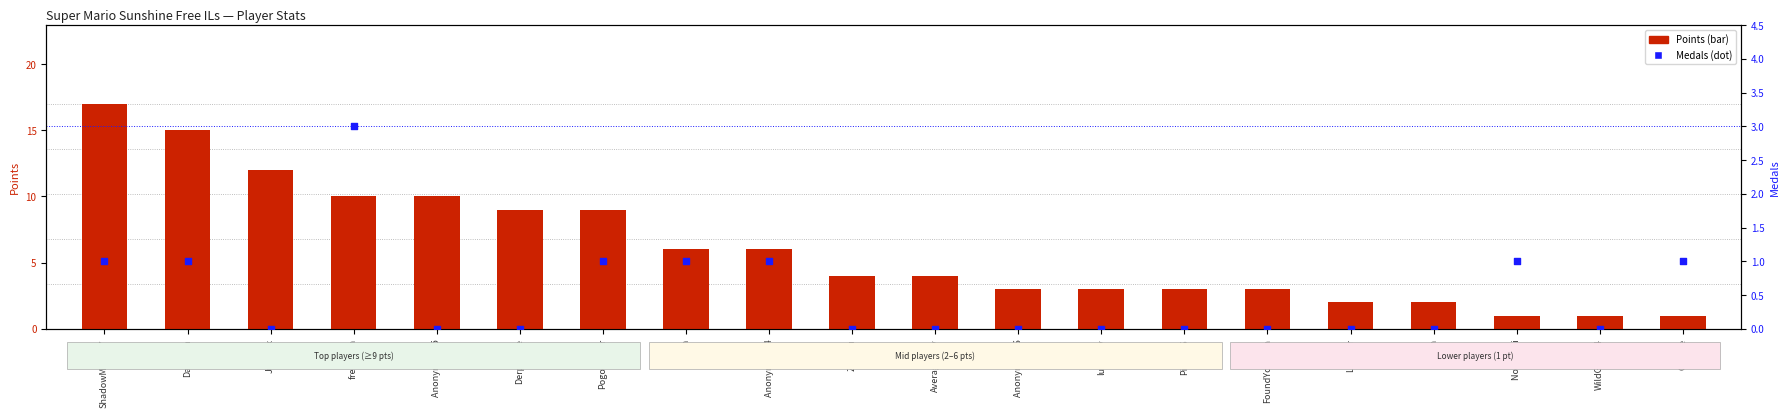

Which series has the largest total across all categories?

Points